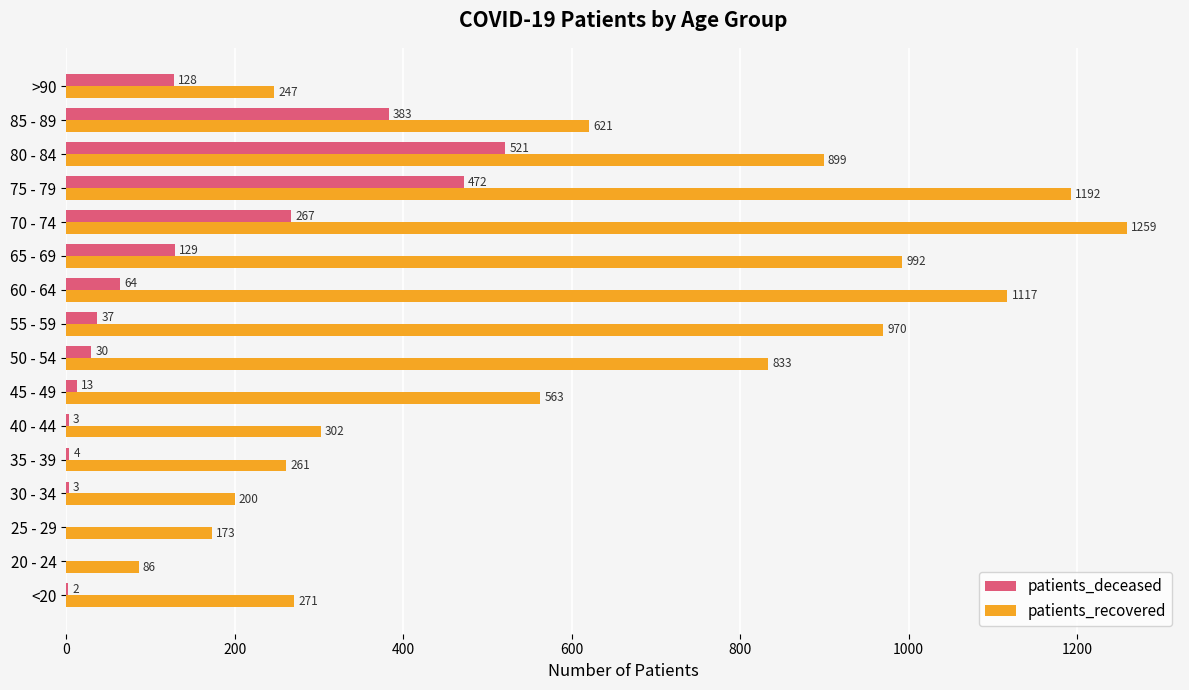

What value does the patients_recovered series have at 40 - 44?

302